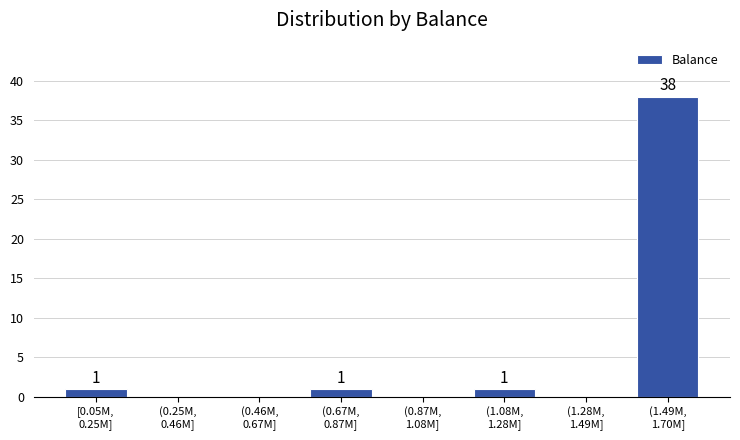

What is the sum of all values?

41